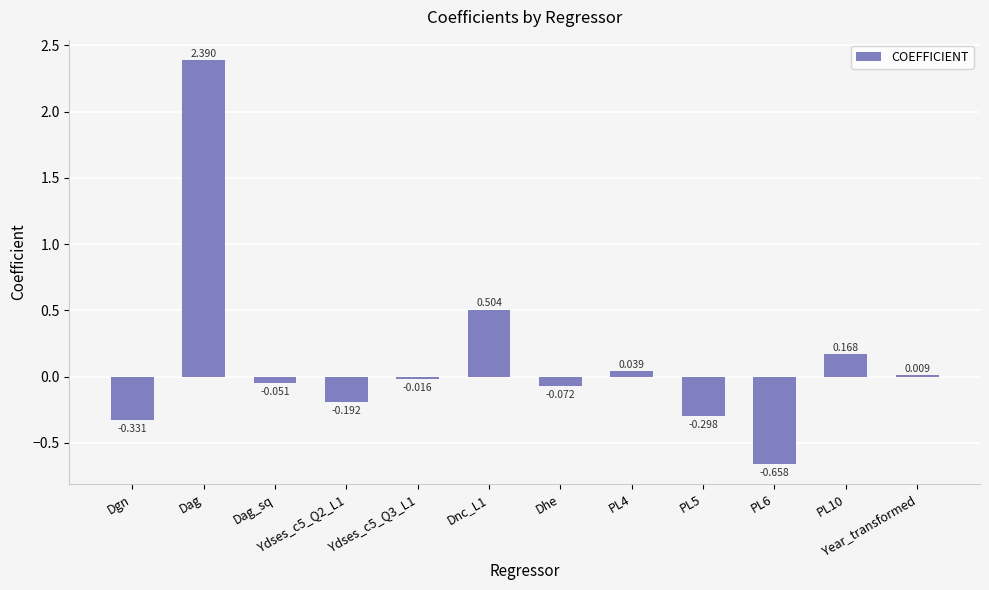

How many data points does each series have?

12